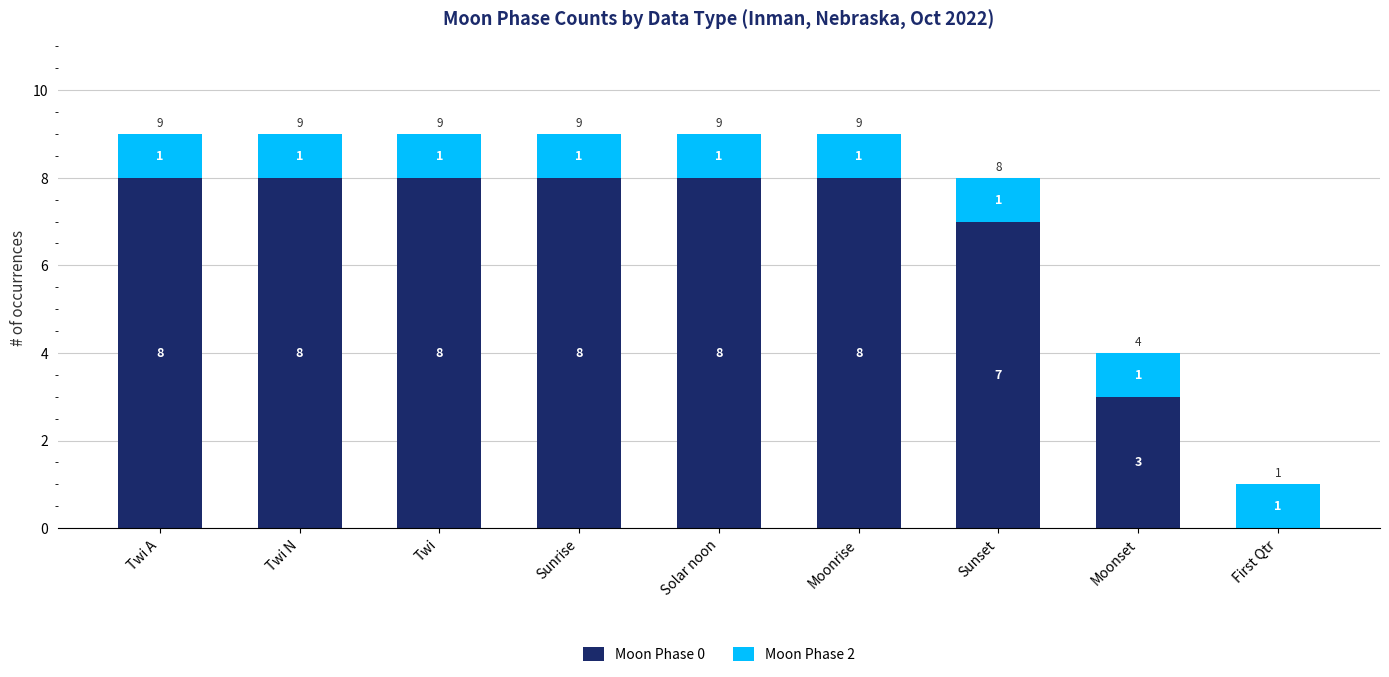

What is the total value across all series at Twi N?

9